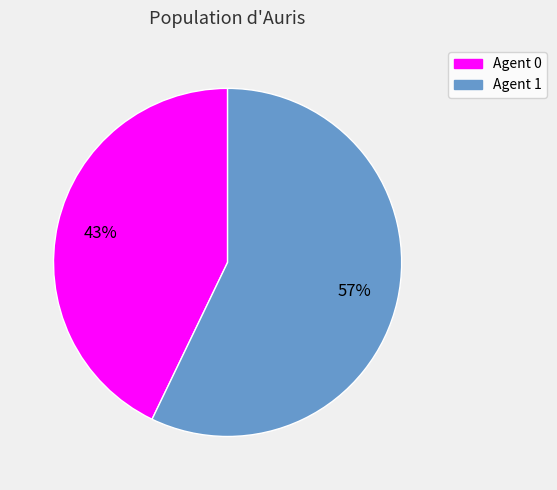

What is the largest slice in the pie chart?

Agent 1